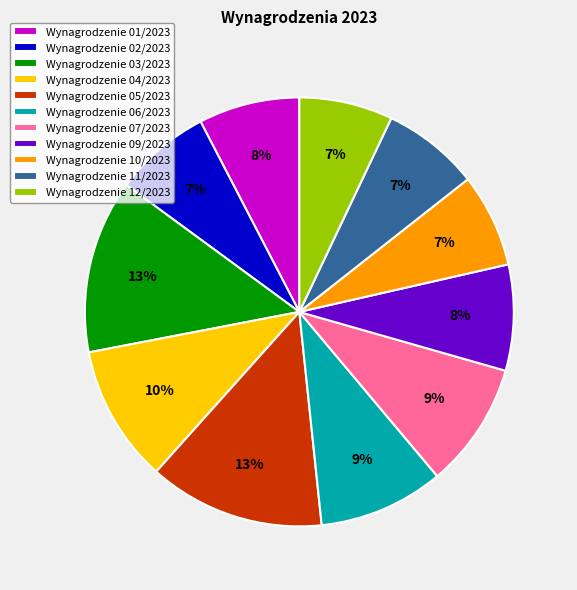

What percentage is the Wynagrodzenie 02/2023 slice, to the nearest percent?

7%